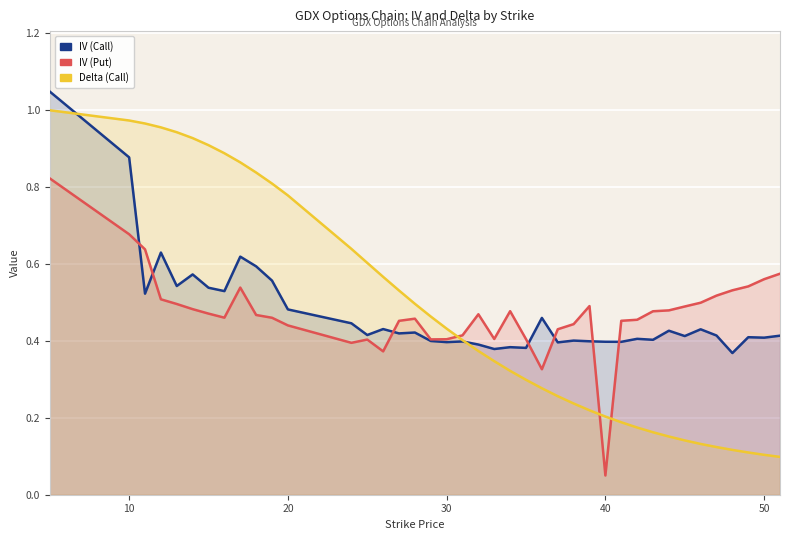

What are all the series names shown in the legend?

IV (Call), IV (Put), Delta (Call)